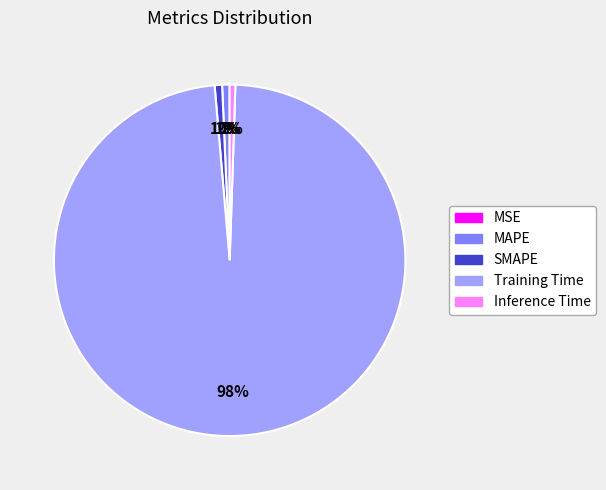

Count the number of slices in the pie.

5